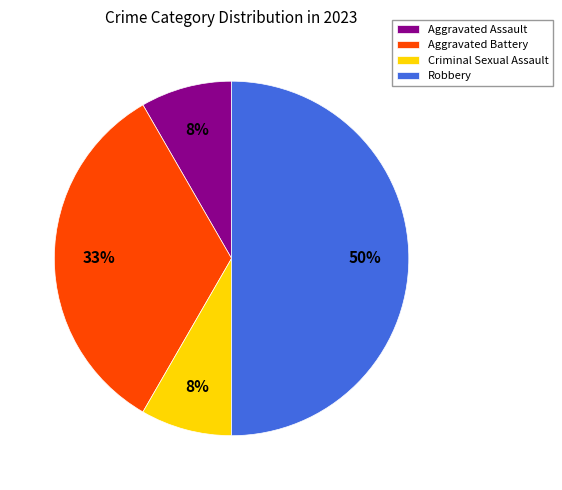

Is Aggravated Battery the majority of the pie?

No